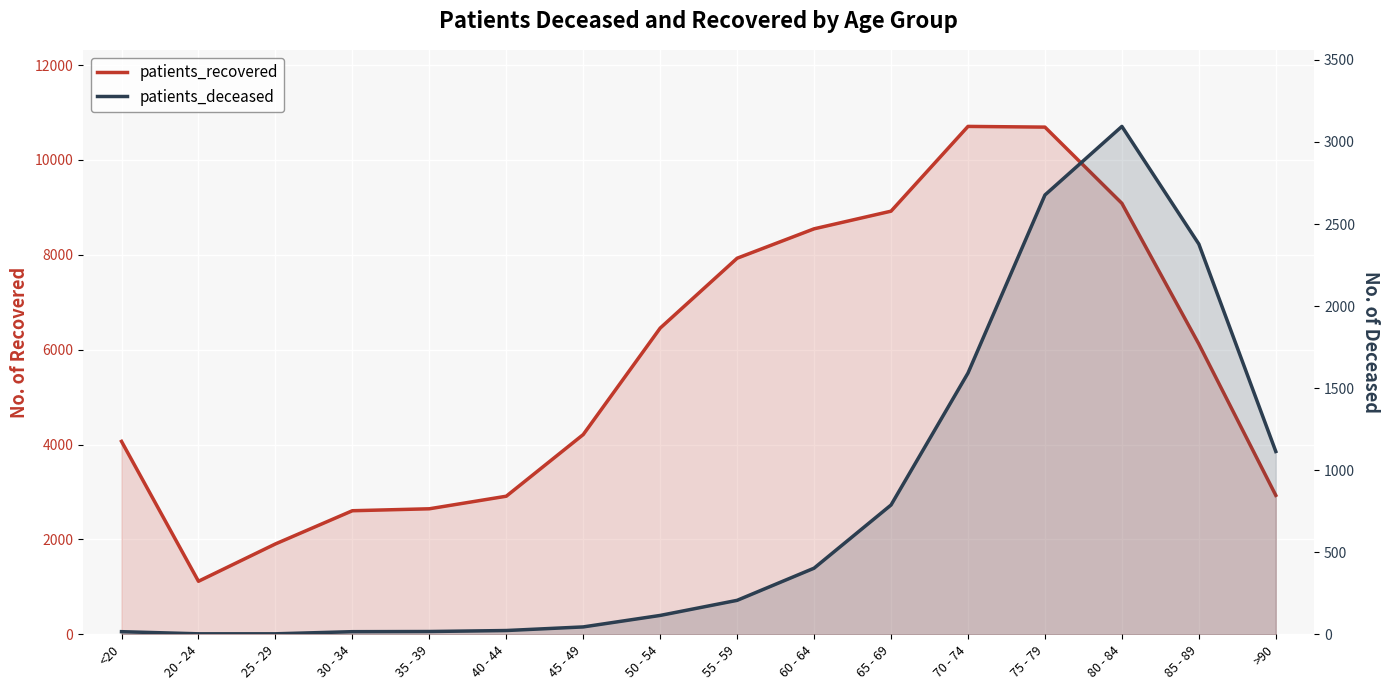

At how many categories does at least one series exceed 6934?

6